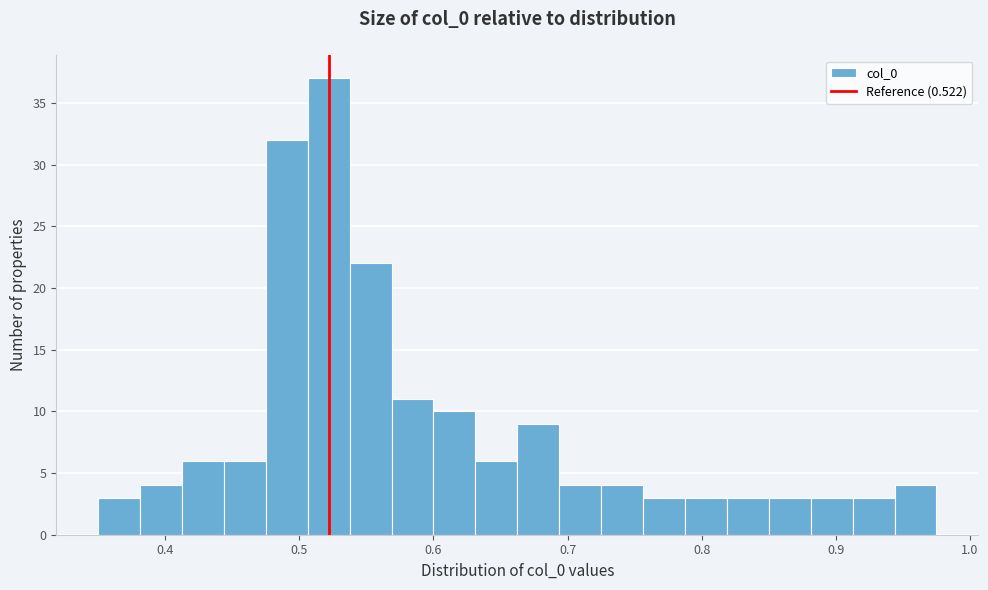

Read against the x-axis, roughly where is the centre of the tallest bar?

0.52